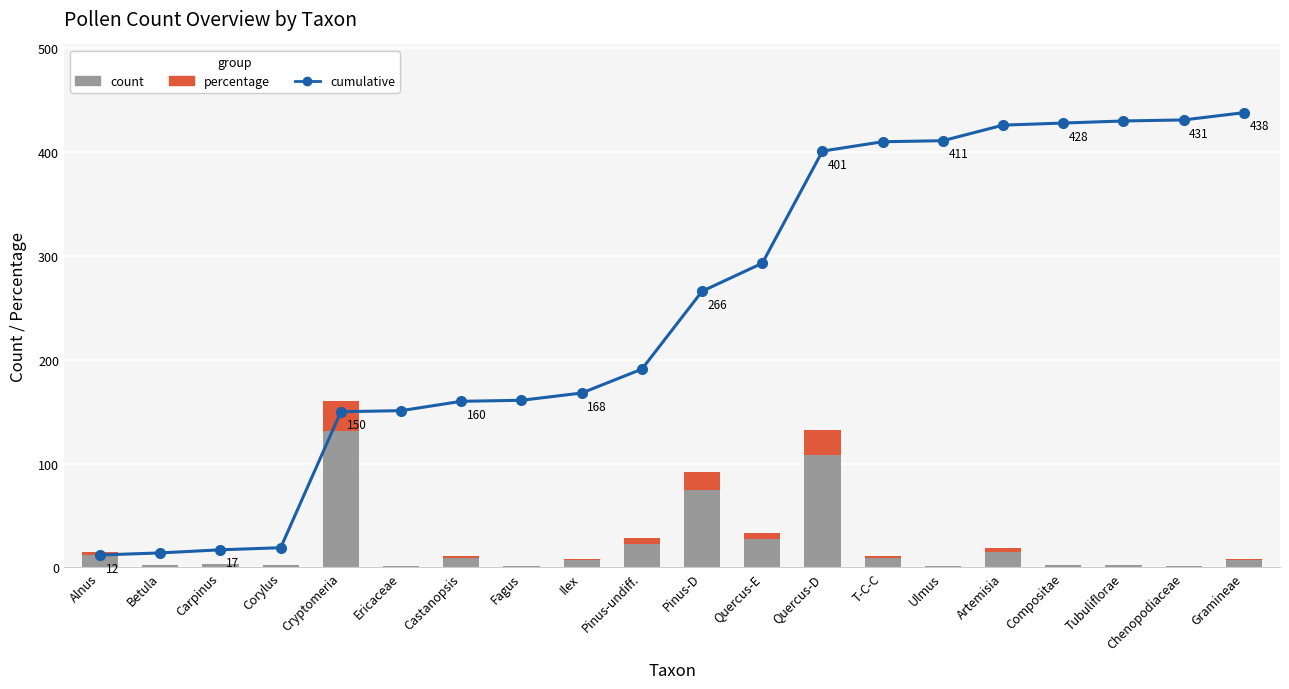

What position from the right is Quercus-D?

8